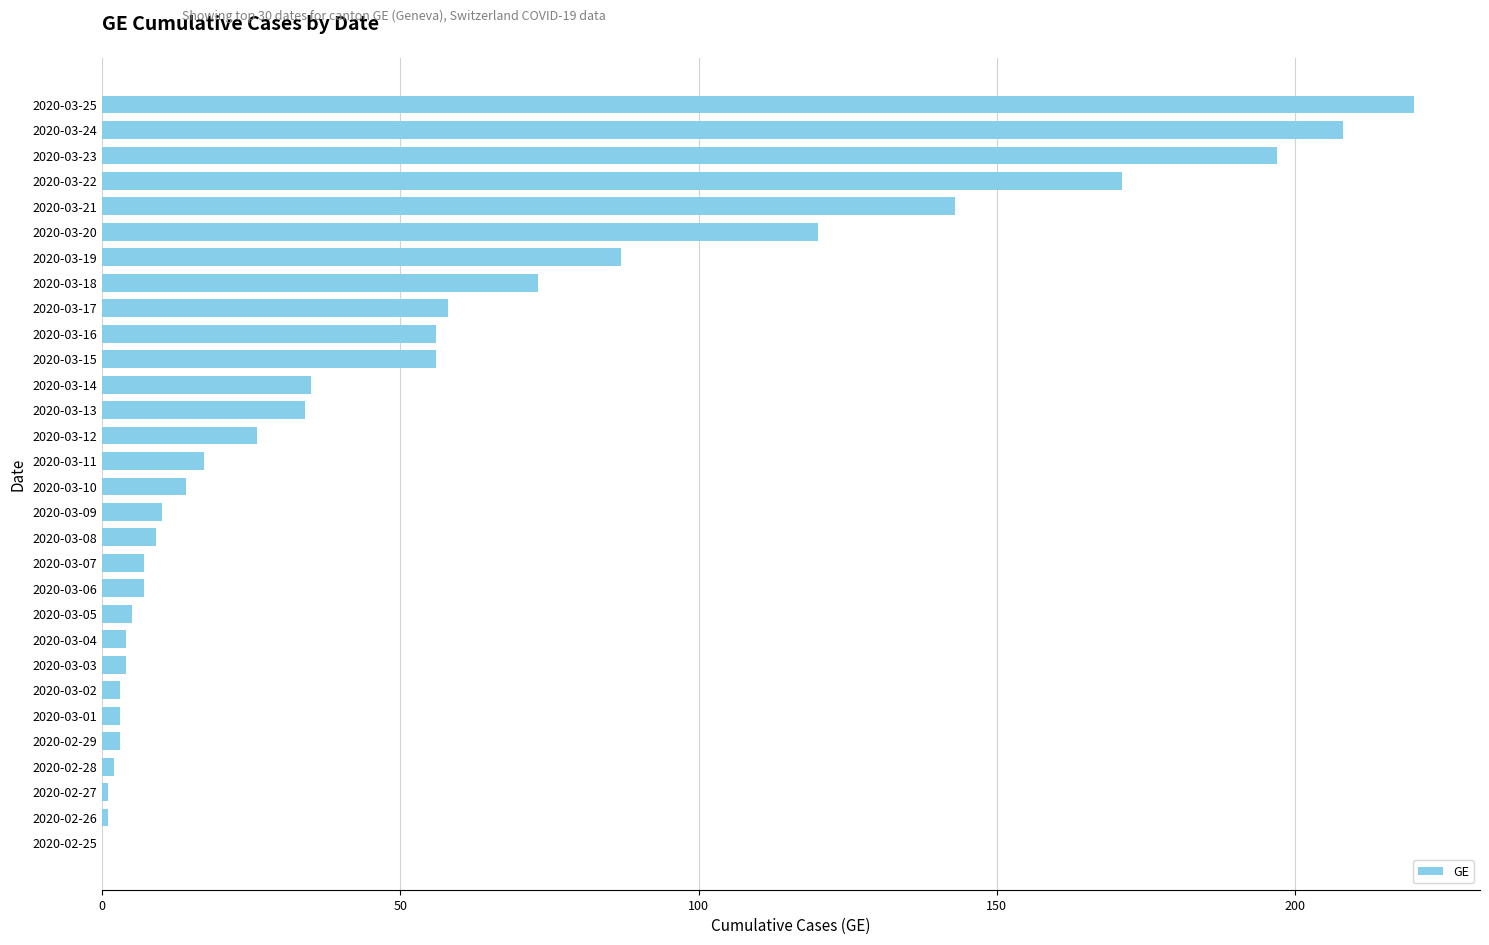

What is the change in value from 2020-03-20 to 2020-03-21?

+23